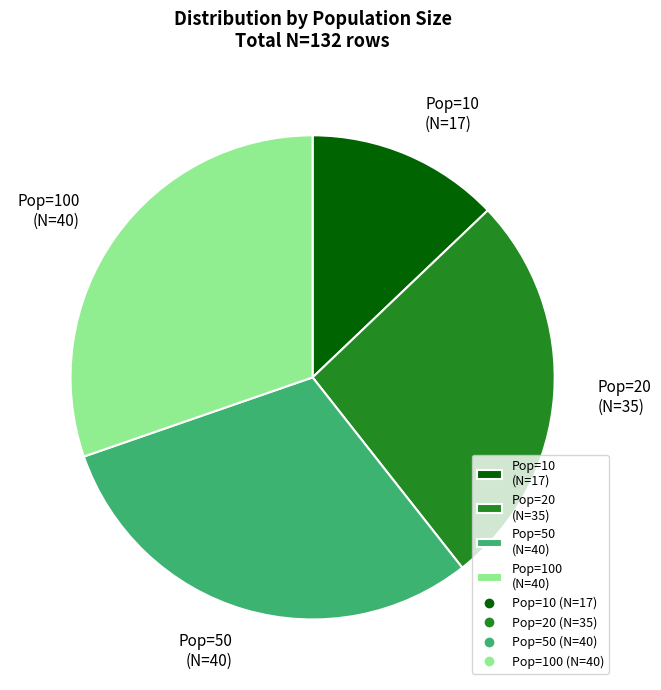

Is it true that Pop=50 (N=40) is 45% of the pie?

False